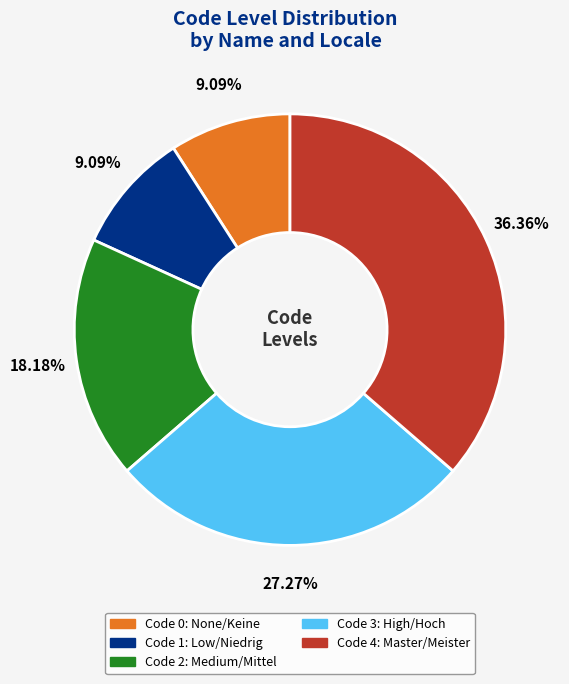

Is there any slice that represents more than half of the pie?

No